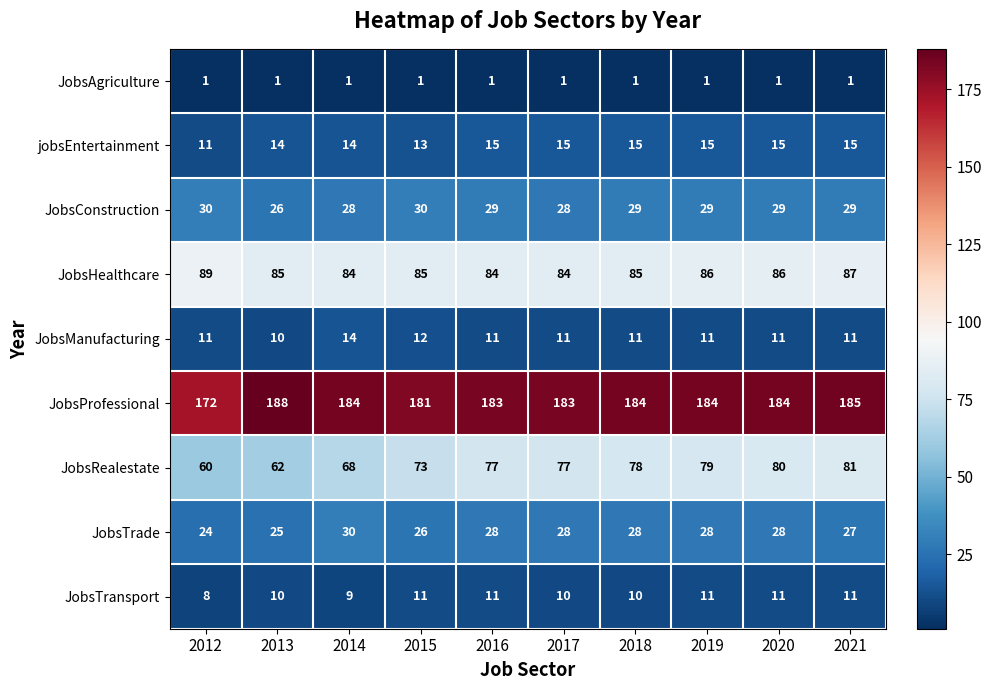

Which label corresponds to the largest value in the chart?

2013